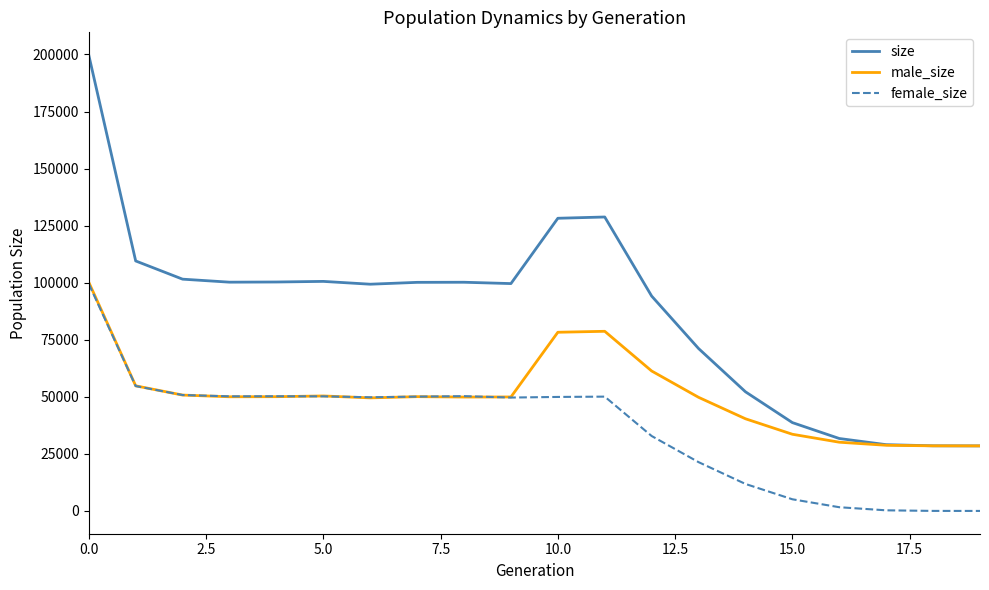

True or false: male_size has more than 1 points higher than both neighbors.

True